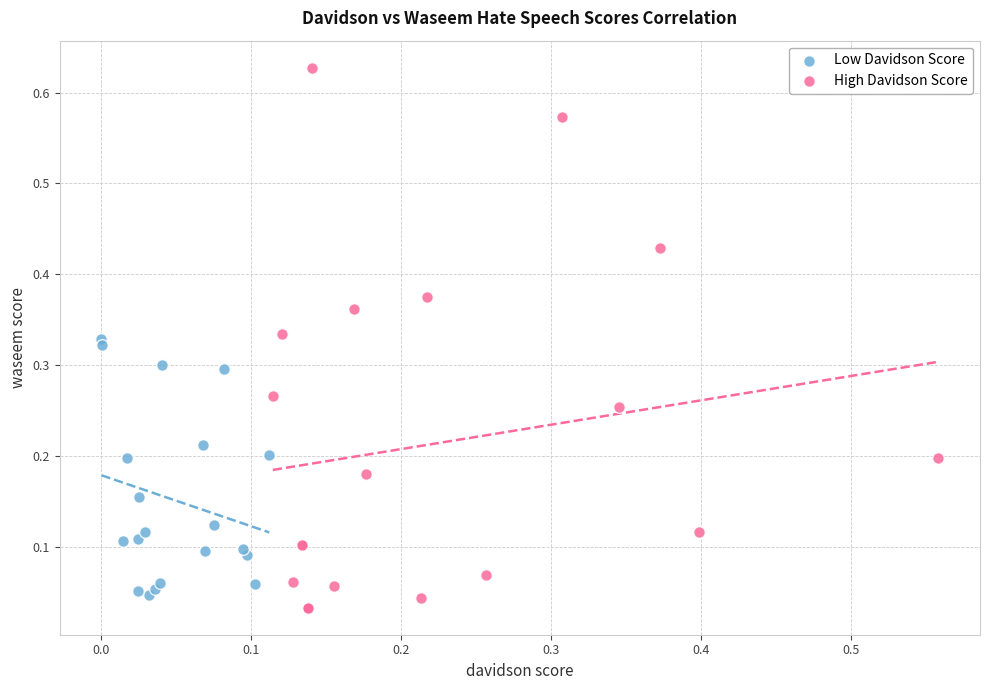

What are all the series names shown in the legend?

Low Davidson Score, High Davidson Score